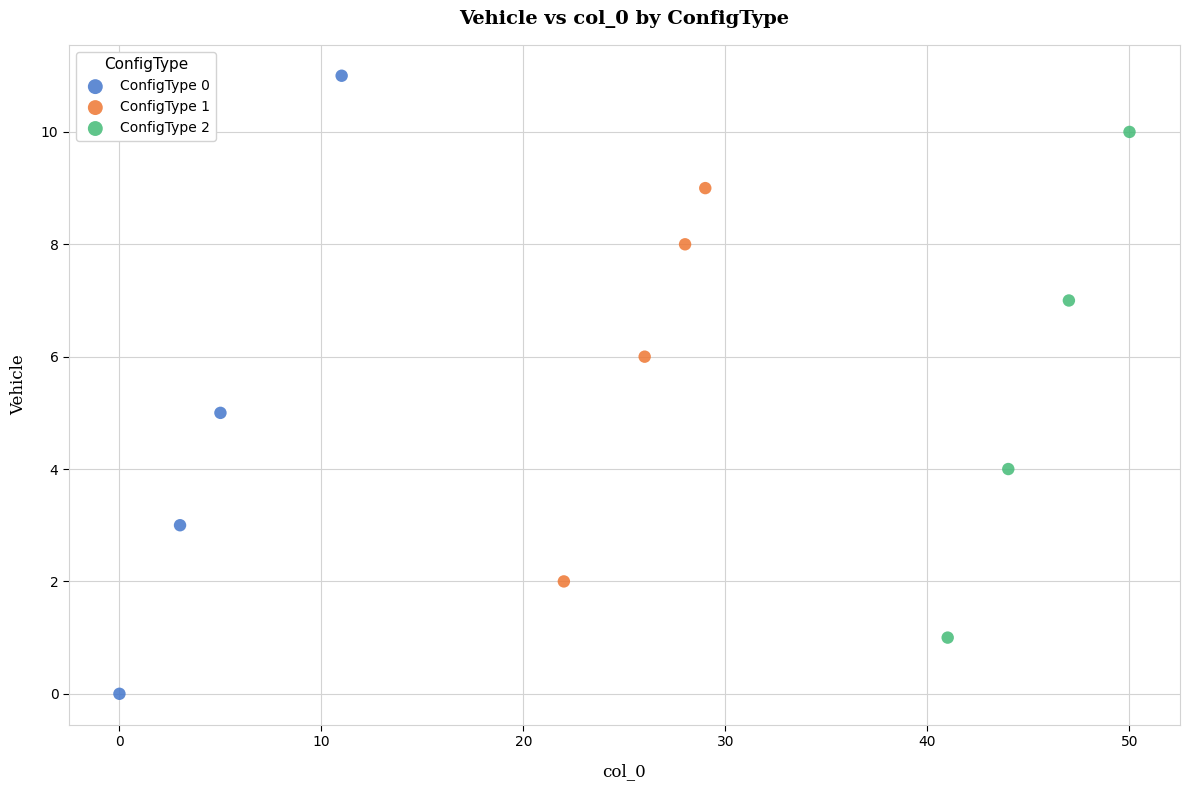

Which series reaches the minimum Y coordinate?

ConfigType 0